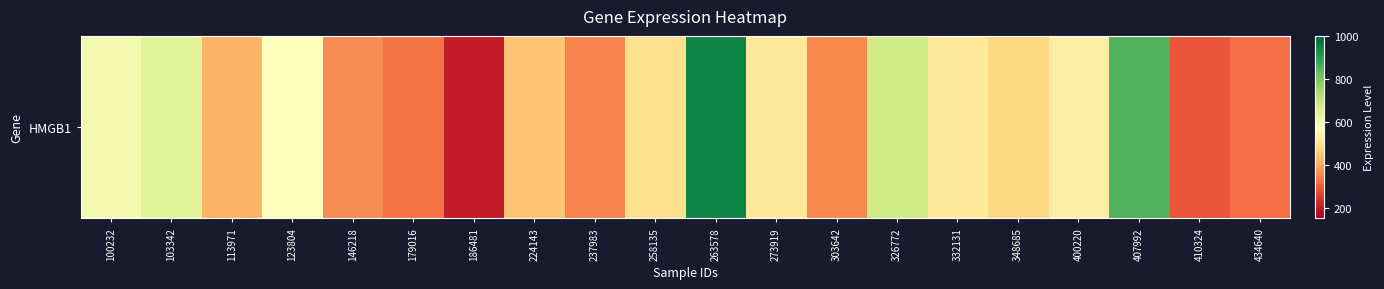

The chart shows a value of 674.4 at 326772. True or false?

True